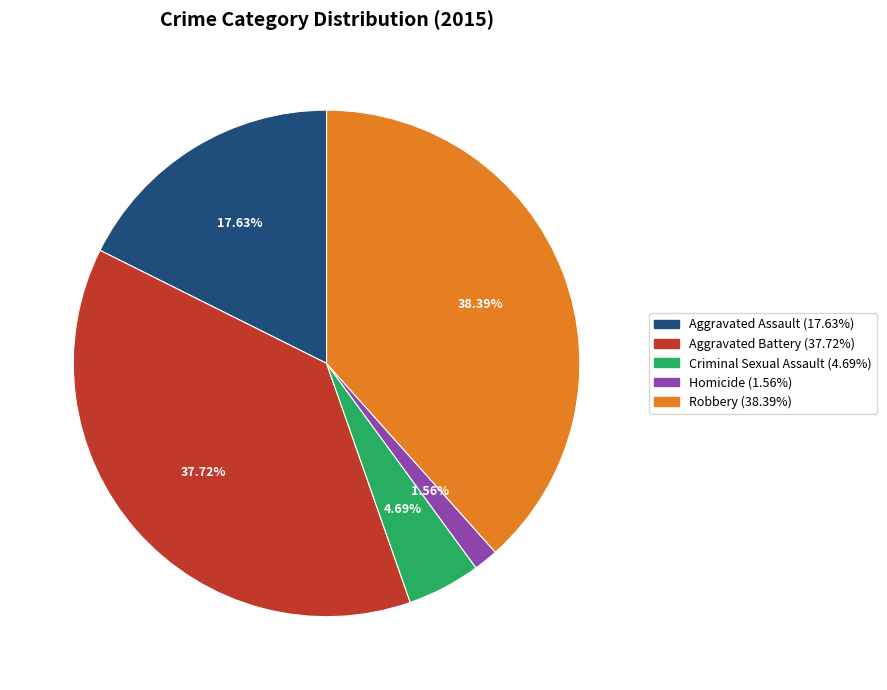

Which category has the biggest portion of the pie?

Robbery